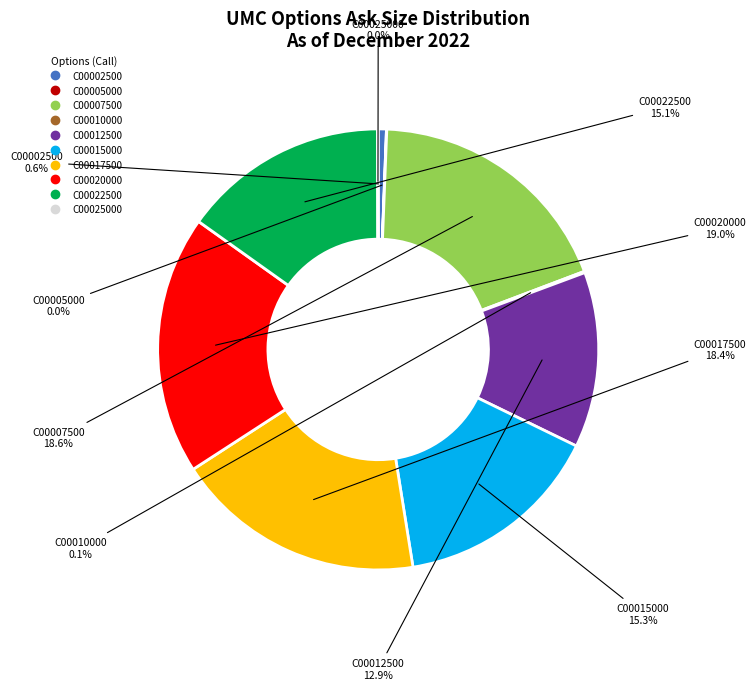

Is there any slice that represents more than half of the pie?

No